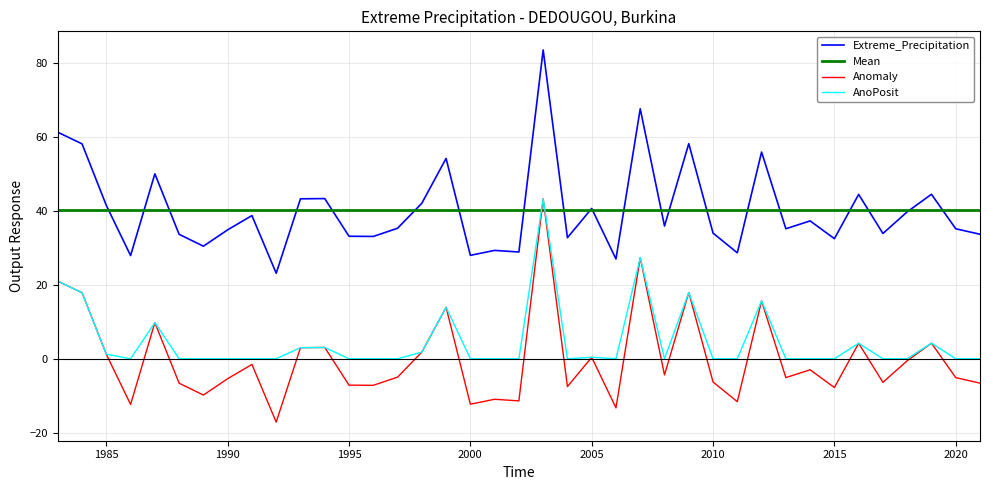

True or false: AnoPosit and Extreme_Precipitation intersect in this chart.

False